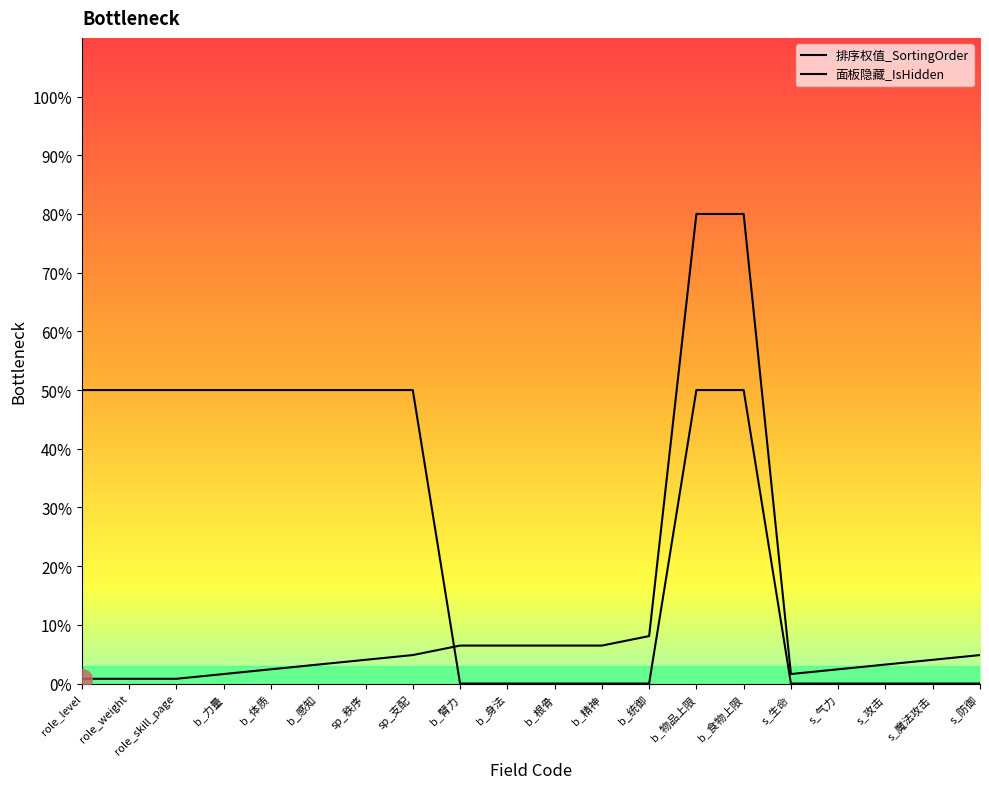

What is the approximate value of 排序权值_SortingOrder at b_统御?

8.1